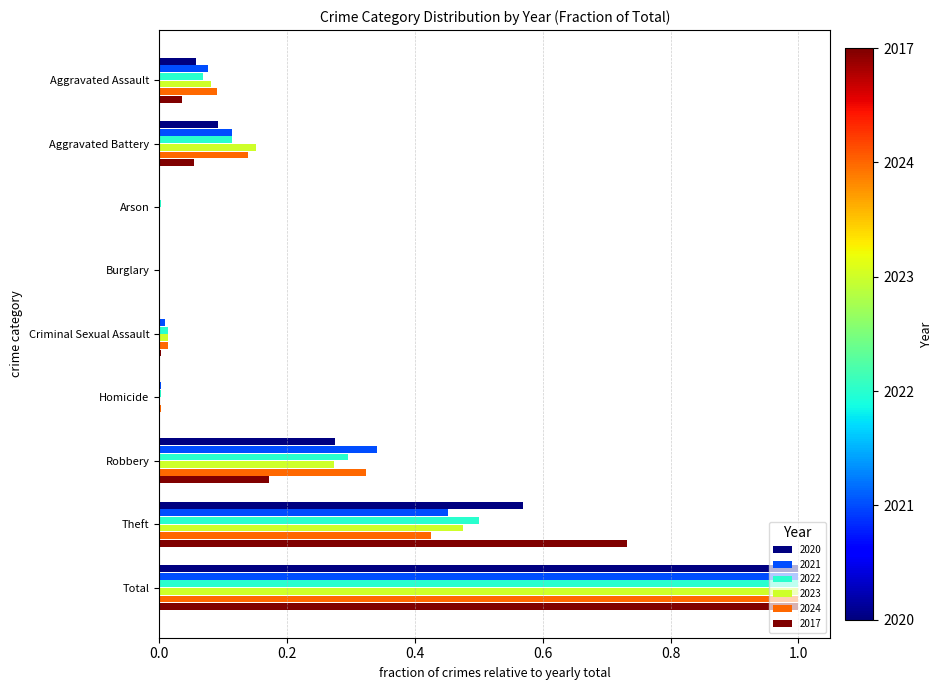

Is the value of 2024 at Homicide greater than the value of 2023 at Aggravated Battery?

No